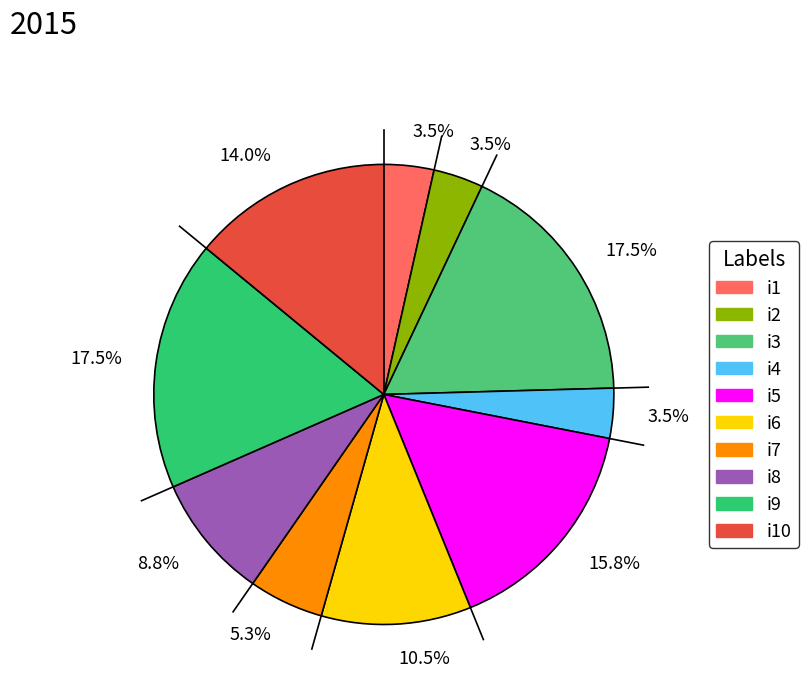

How many segments does this pie chart have?

10